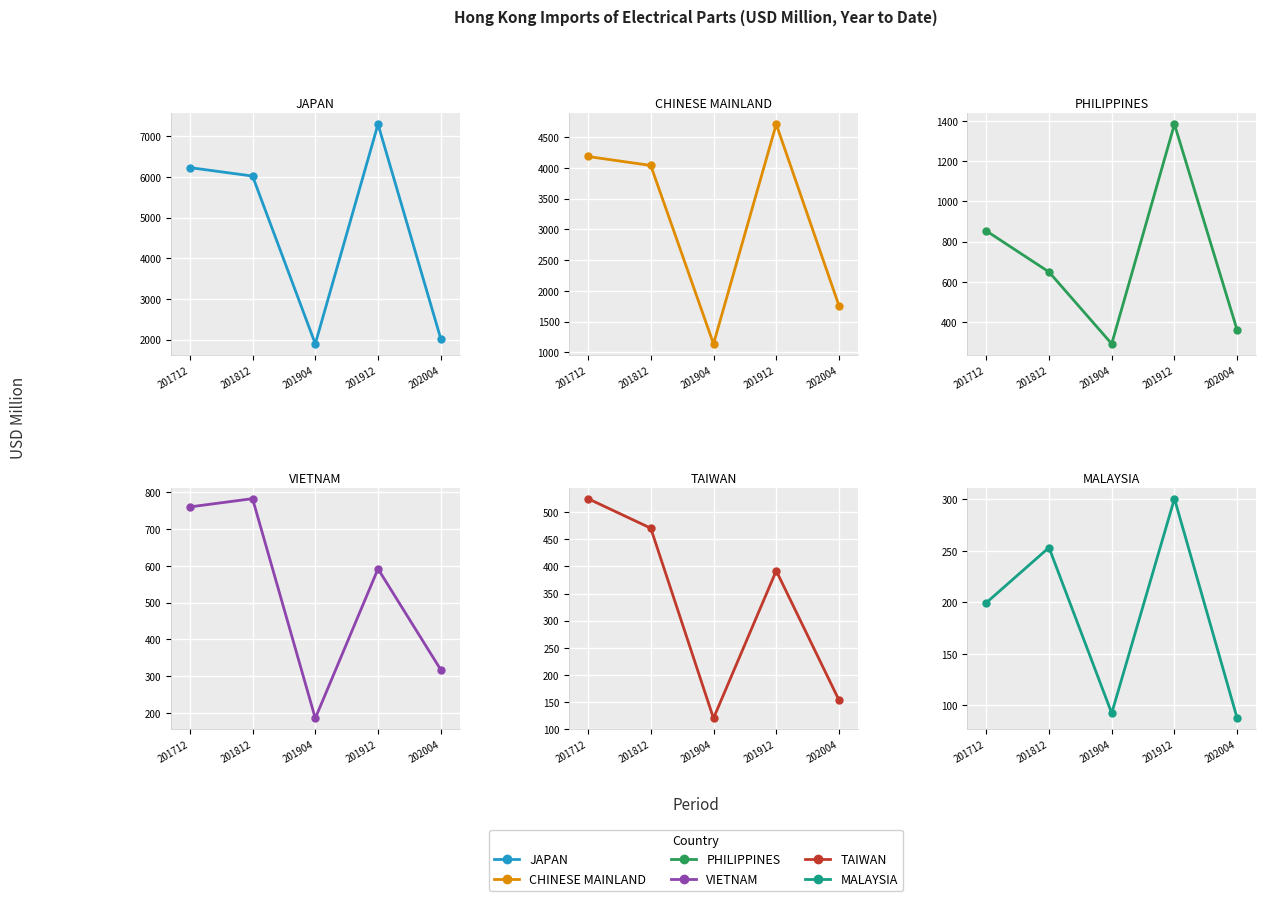

What is the sum of all VIETNAM values?

2638.2